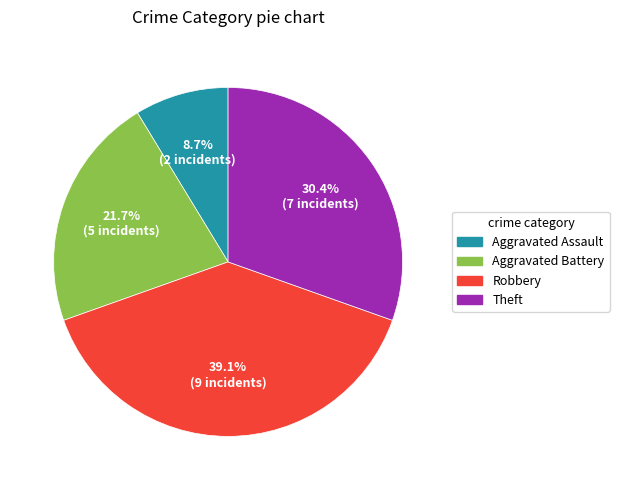

To the nearest percent, what is the combined percentage of Aggravated Assault and Aggravated Battery?

30%